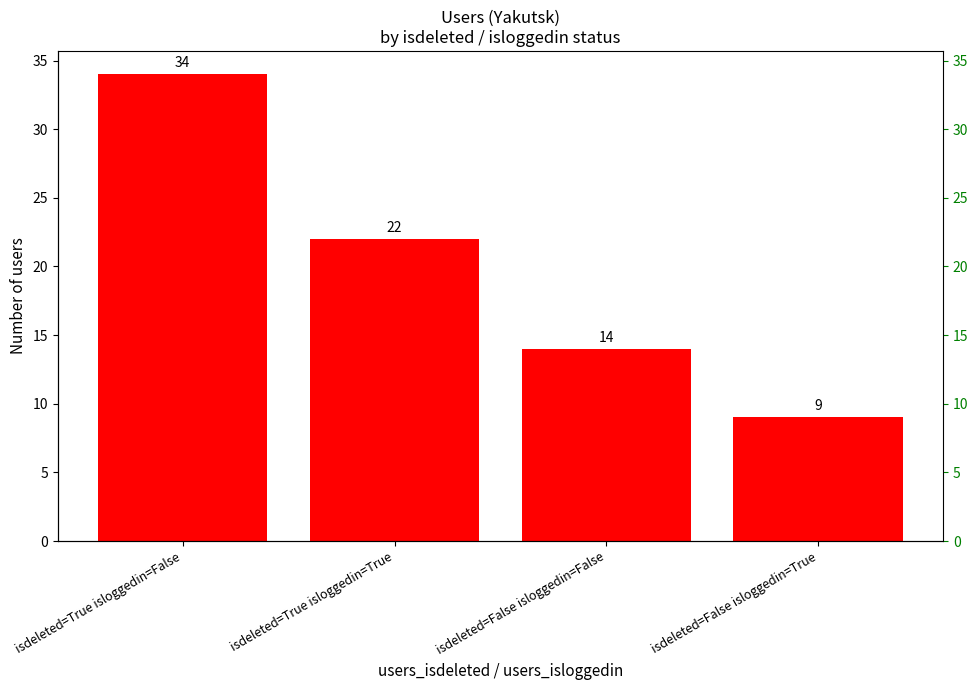

What is the average value?

20